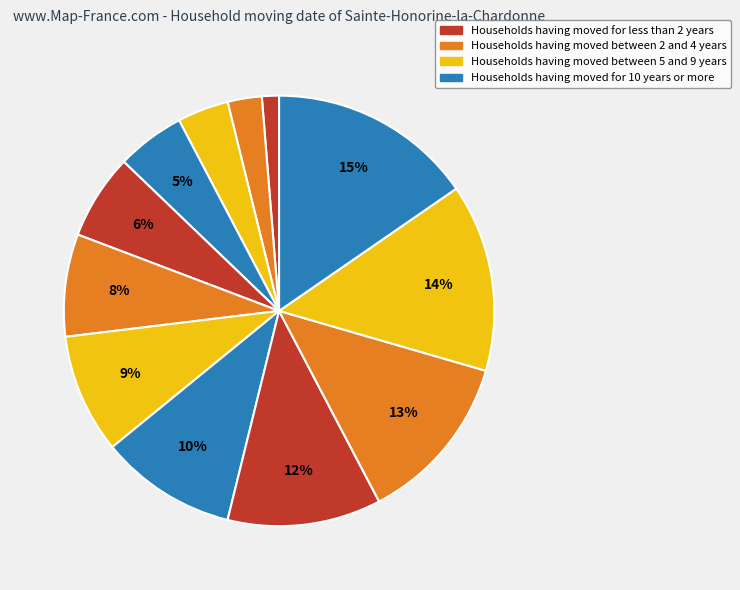

How many segments does this pie chart have?

12